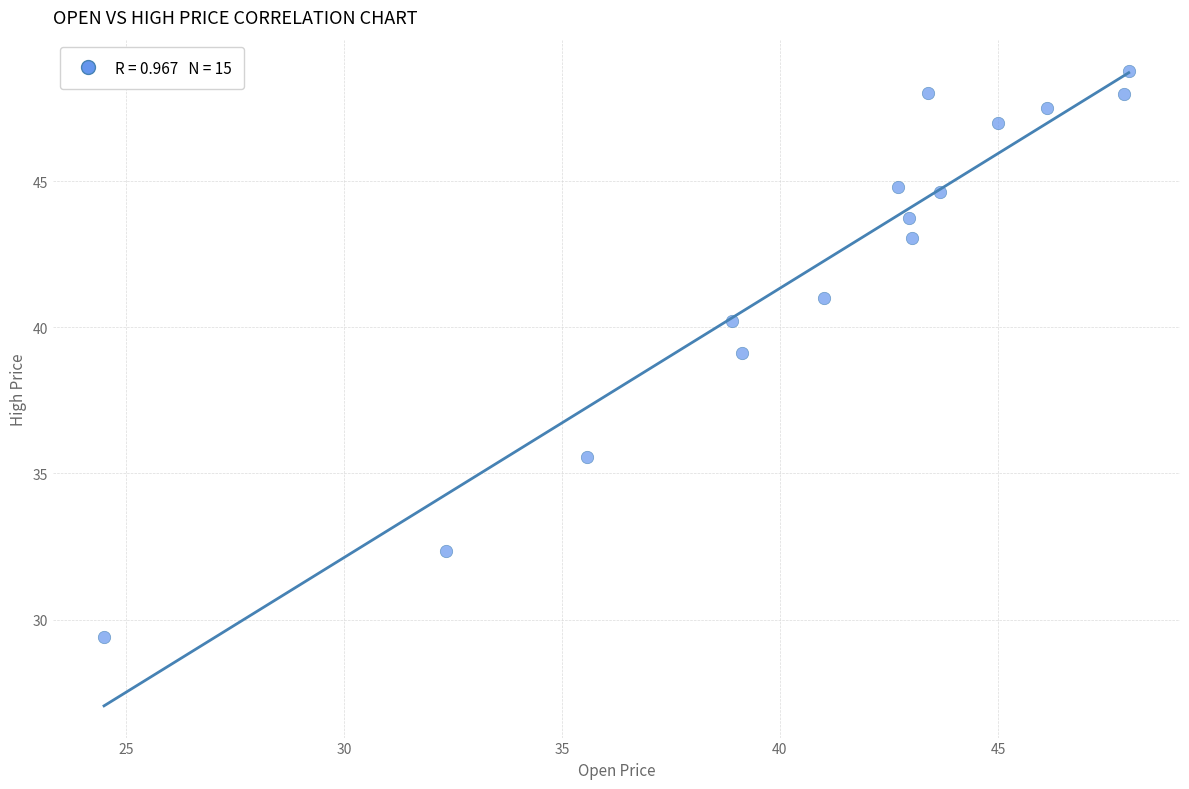

What is the range of X values (max minus min)?

23.5